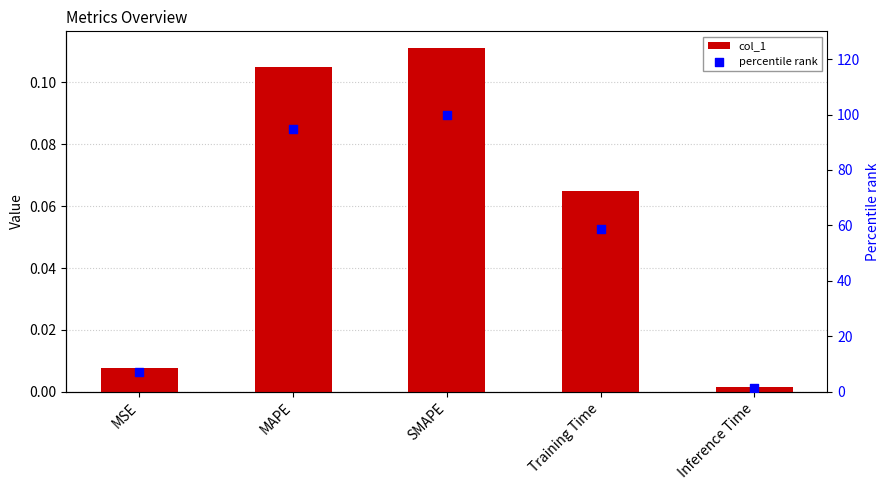

Which series has the largest total across all categories?

percentile rank